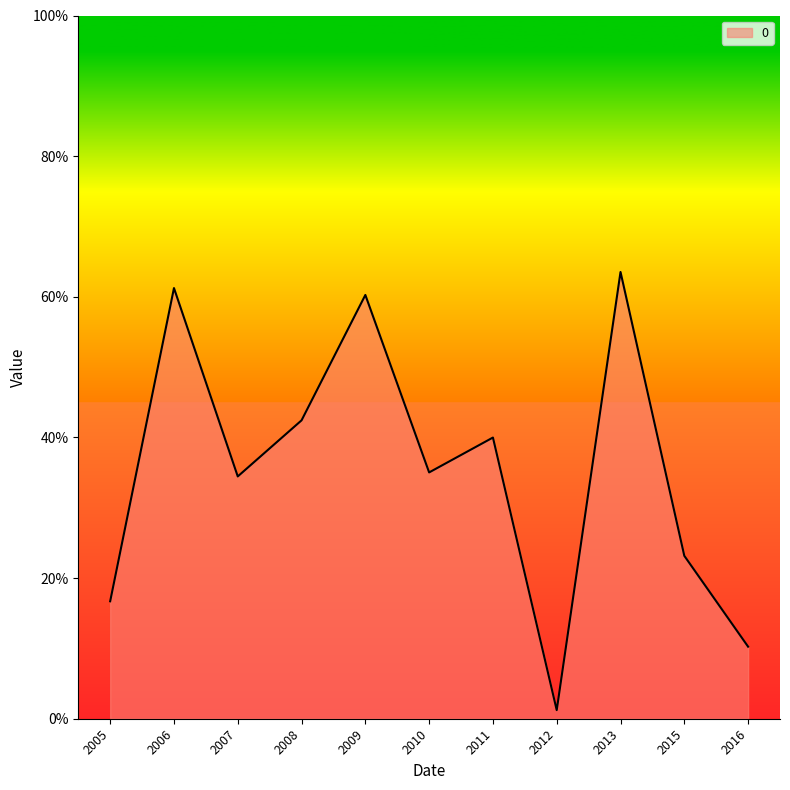

List the labels in order of value, smallest first.

2012, 2016, 2005, 2015, 2007, 2010, 2011, 2008, 2009, 2006, 2013